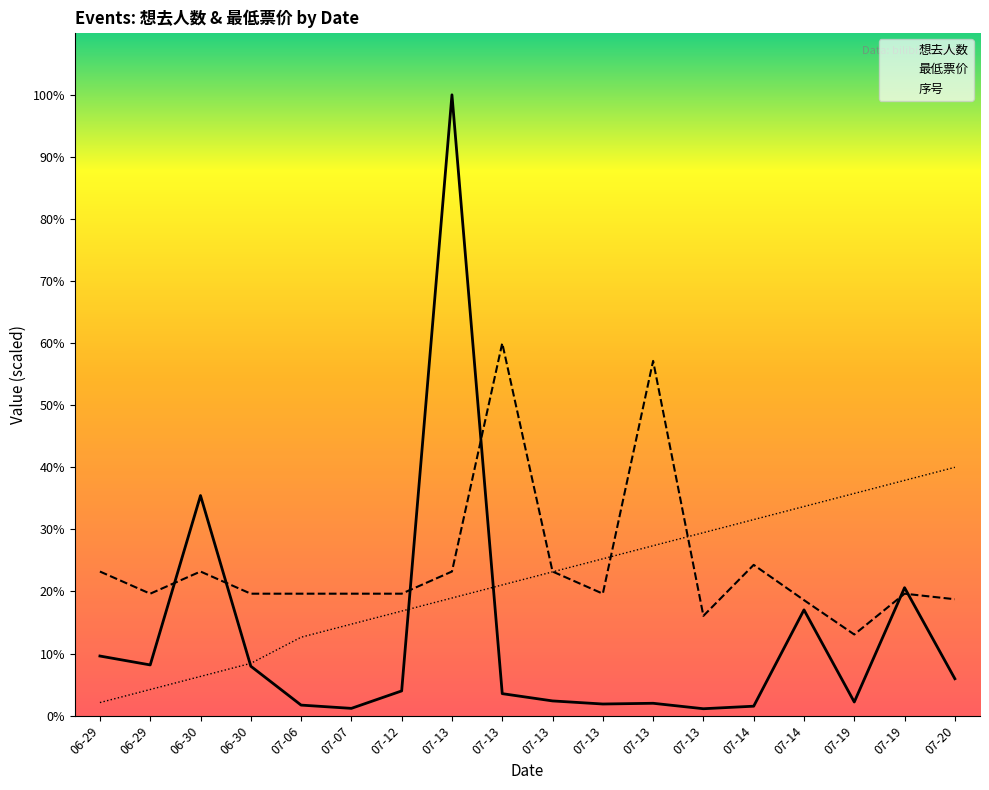

Which series ends up on top after the final intersection of 最低票价 and 序号?

序号